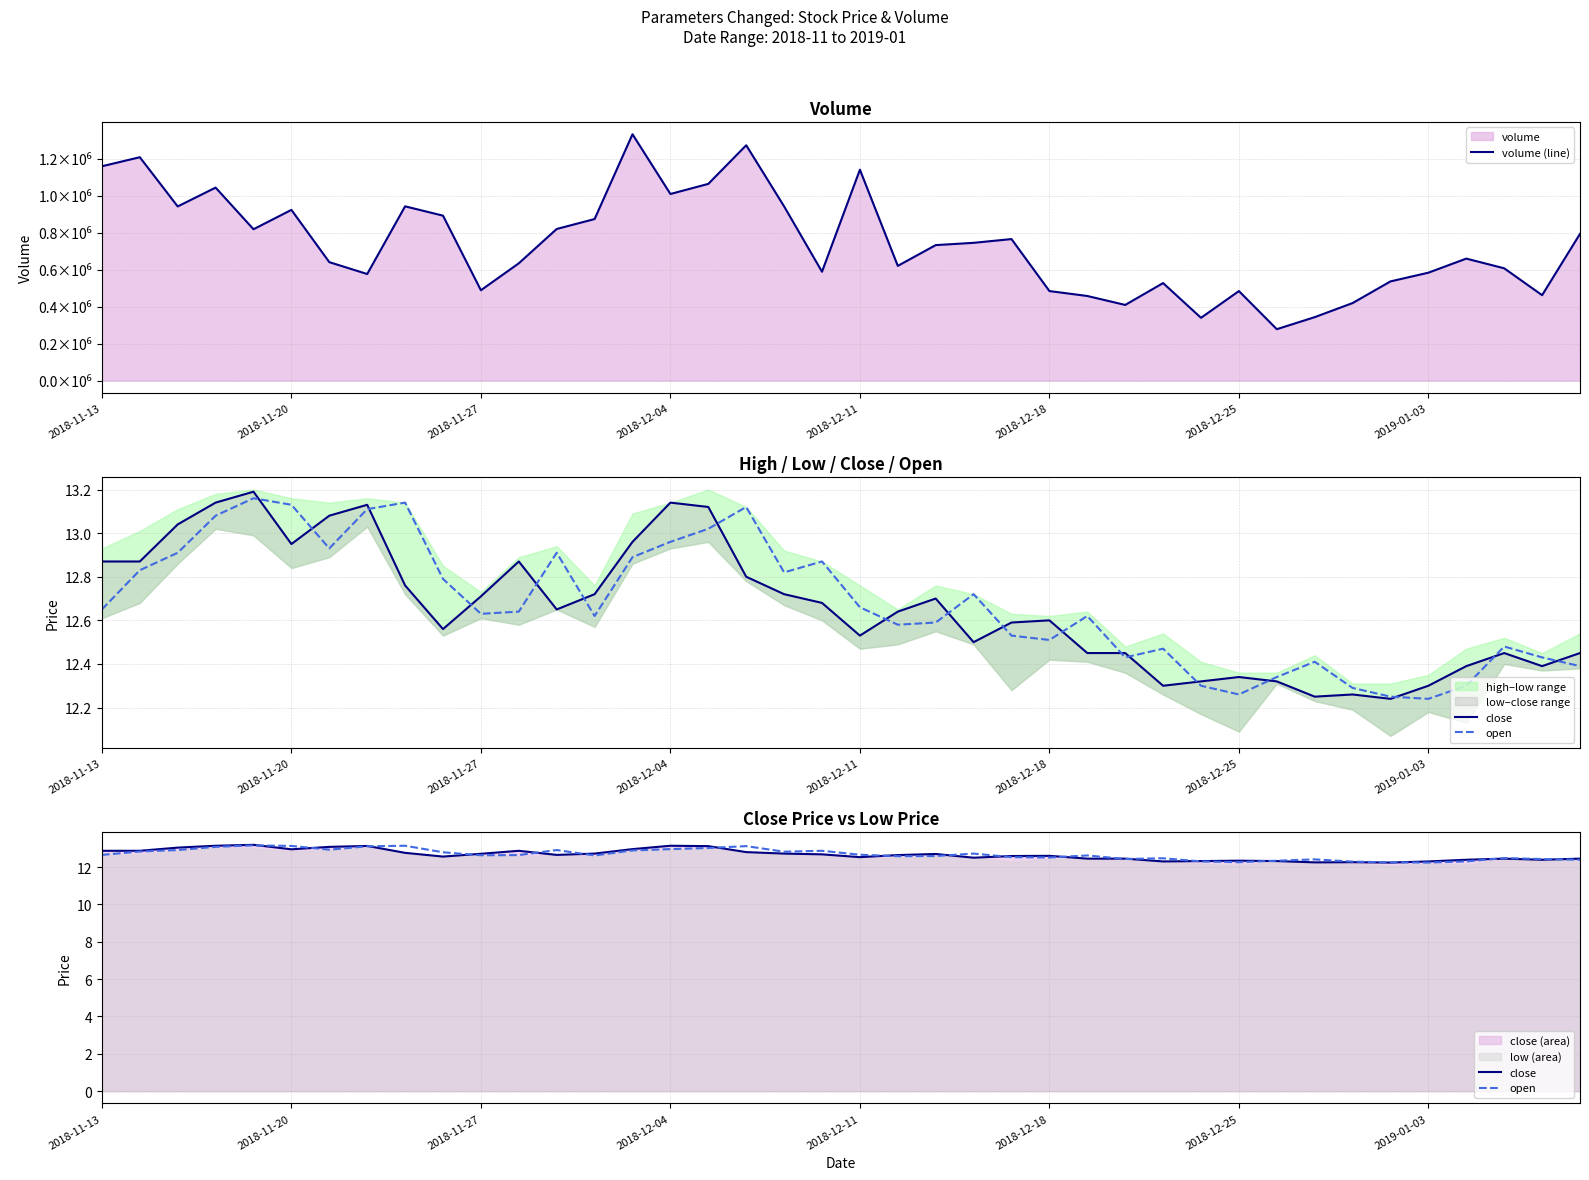

How many interior local valleys does the close series have?

9